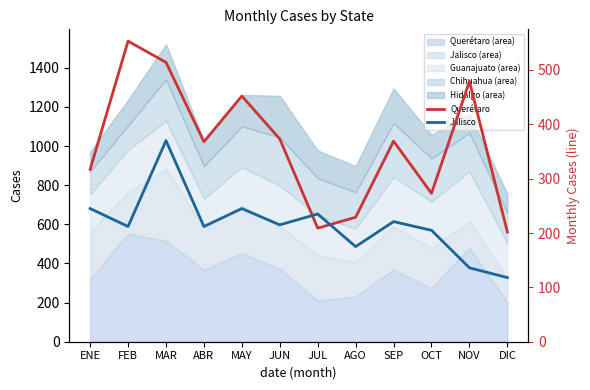

At which label is Jalisco closest to 244?

ENE